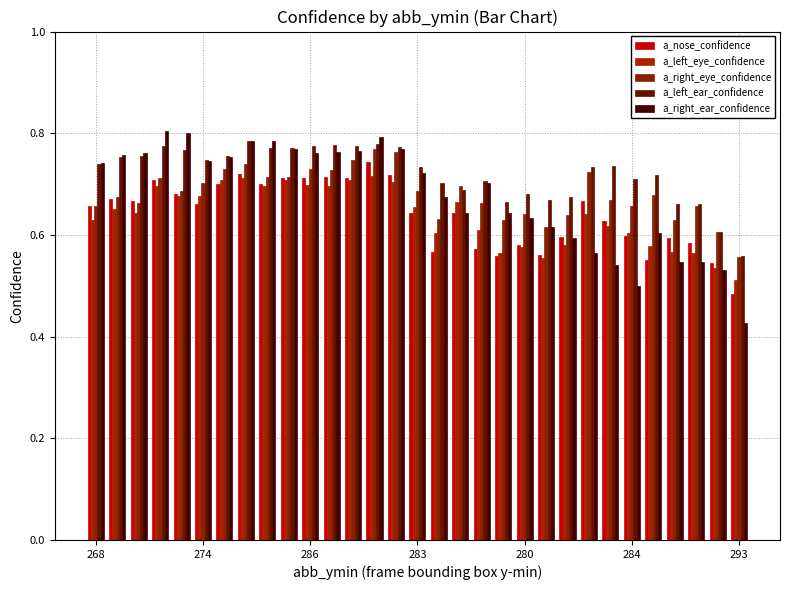

Which series has the largest total across all categories?

a_left_ear_confidence